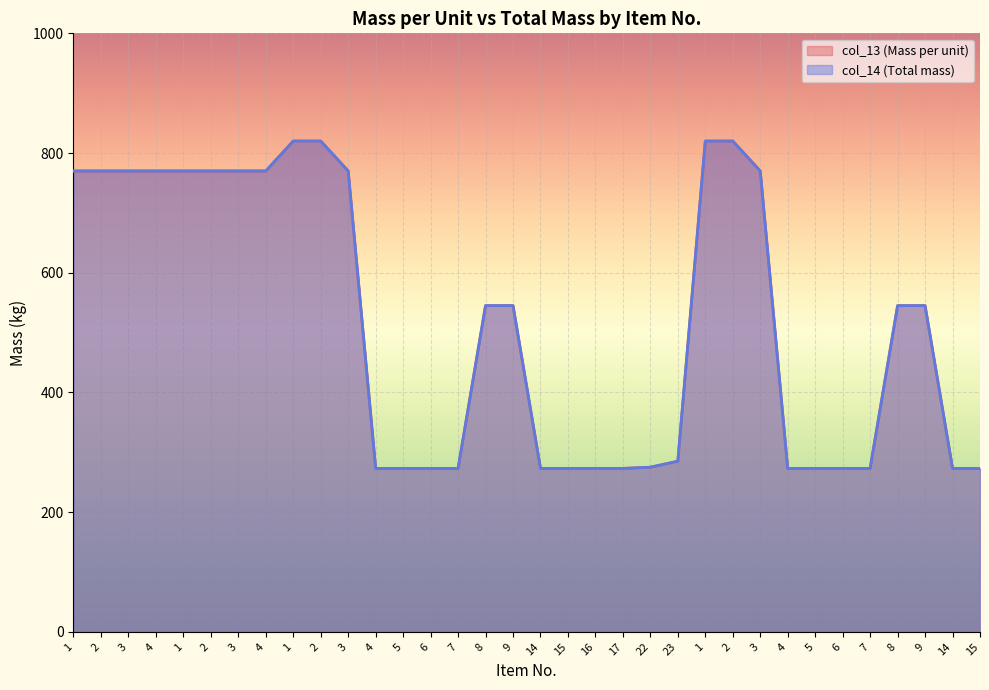

Which series has the largest total across all categories?

col_13 (Mass per unit)